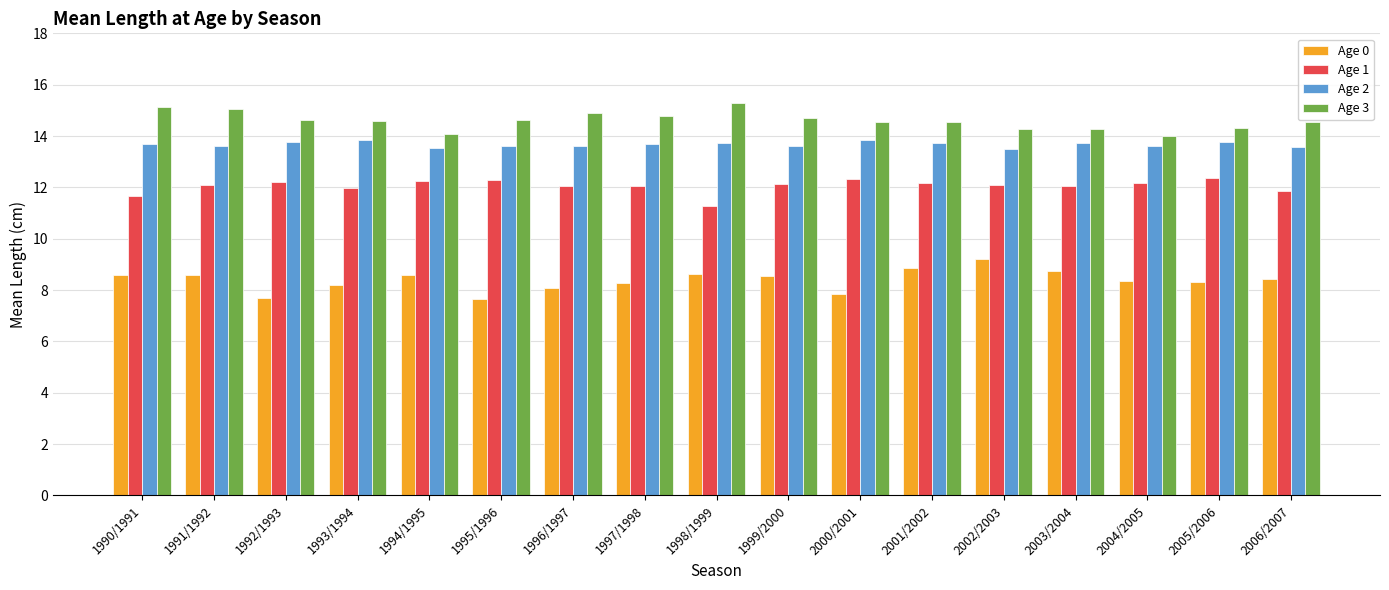

What is the total value across all series at 1991/1992?

49.3